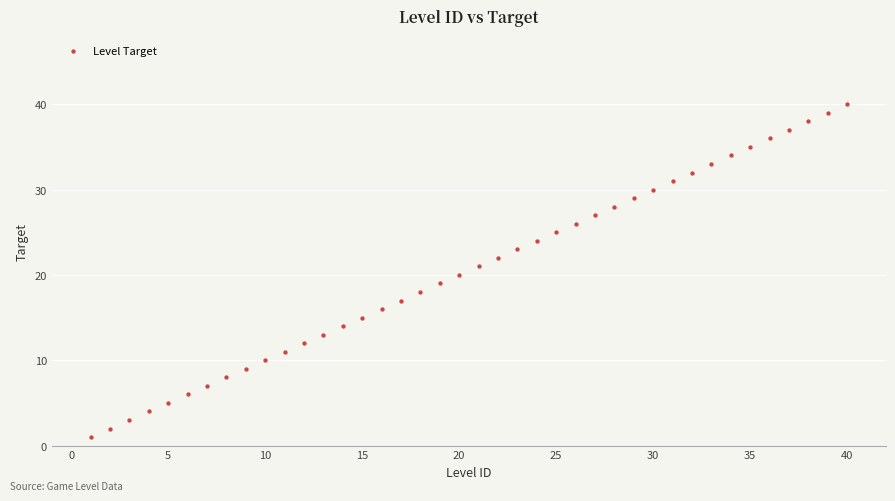

What is the range of Y values (max minus min)?

39